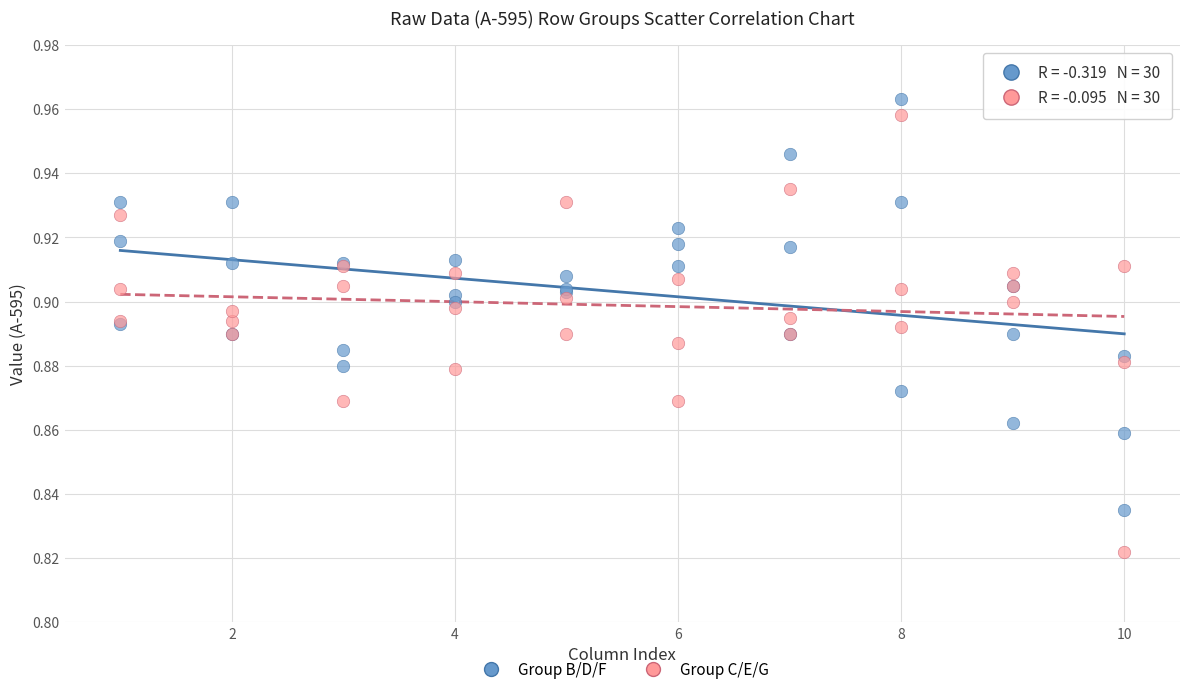

Which series reaches the minimum Y coordinate?

Group C/E/G